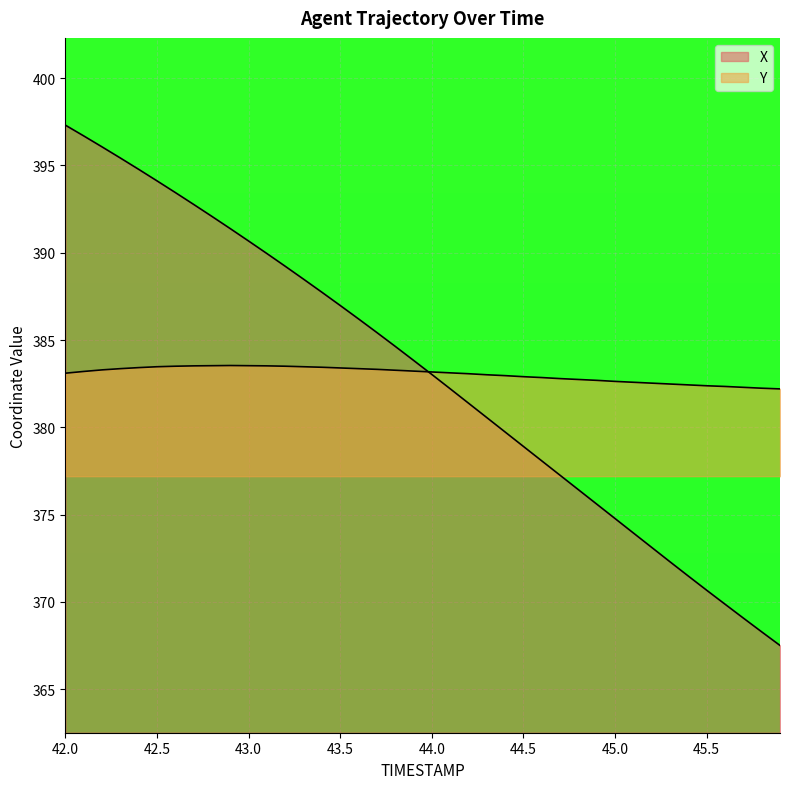

What is the difference between the highest and lowest values at 45.7?

13.2